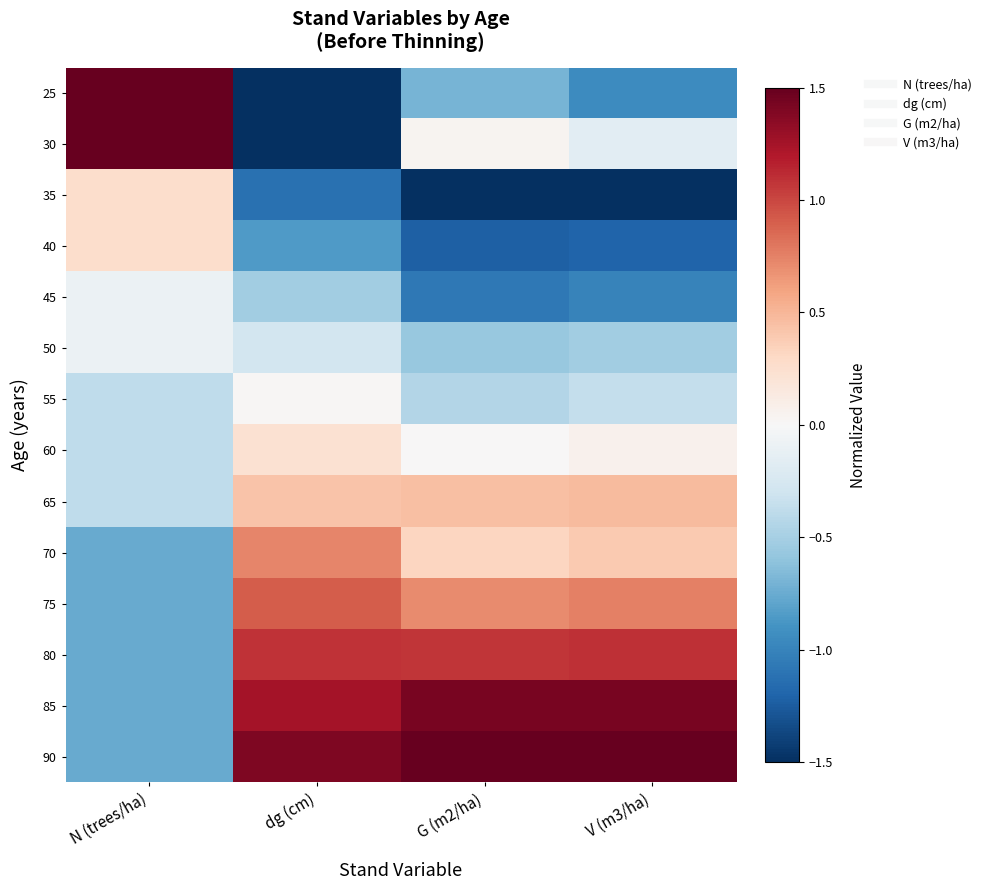

Which series has the largest range (max minus min)?

25